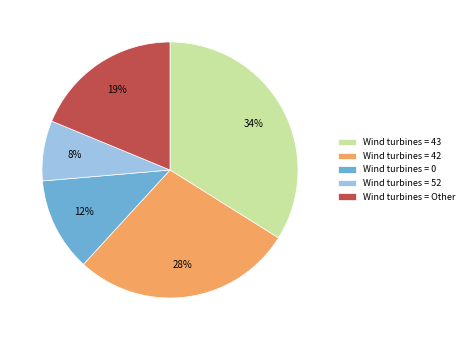

To the nearest percent, what portion does Wind turbines = 43 represent?

34%